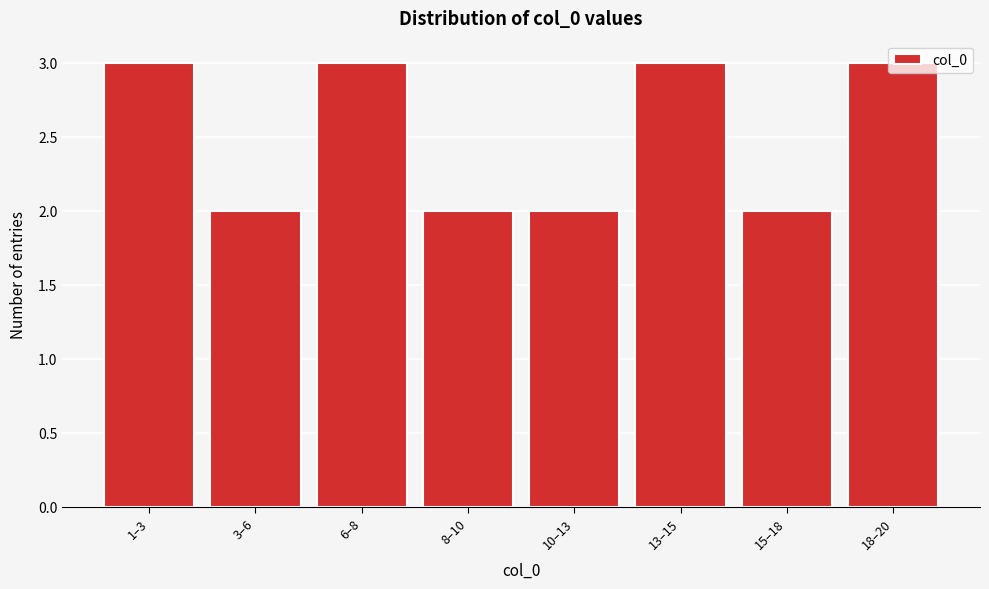

Approximately how many times larger is the value at 8–10 compared to 10–13?

1.0